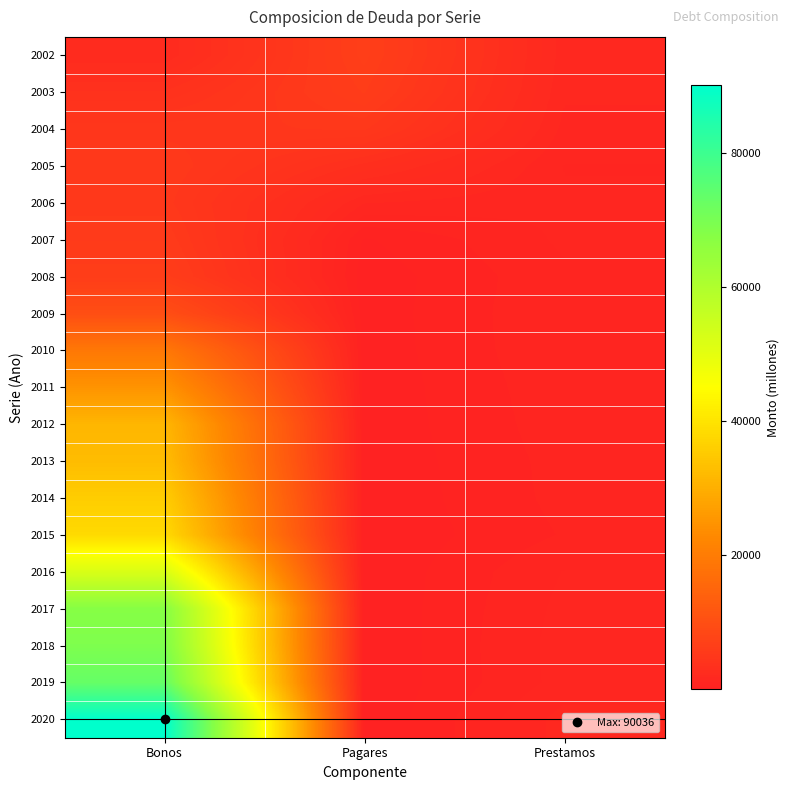

What is the greatest value displayed?

90036